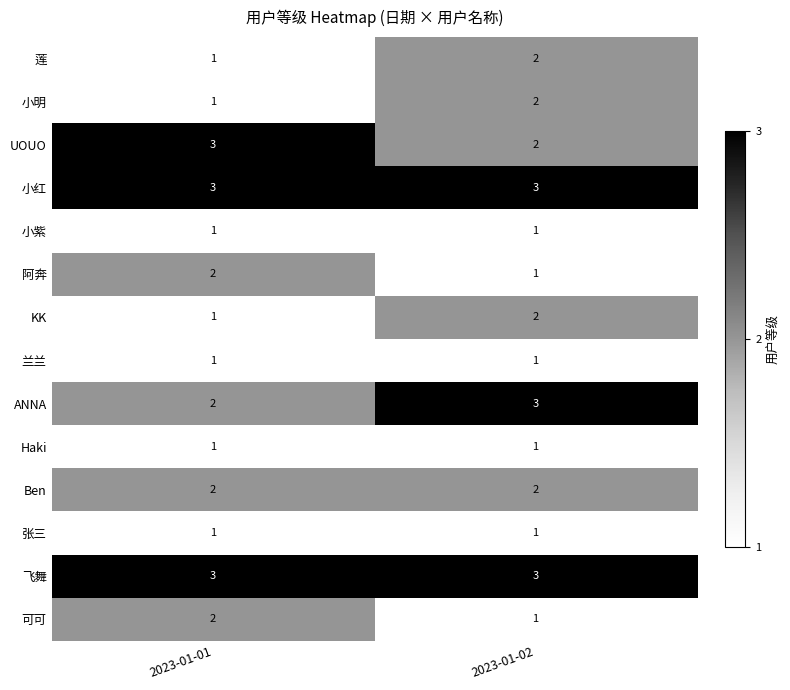

How many values in the KK series are below 2?

1